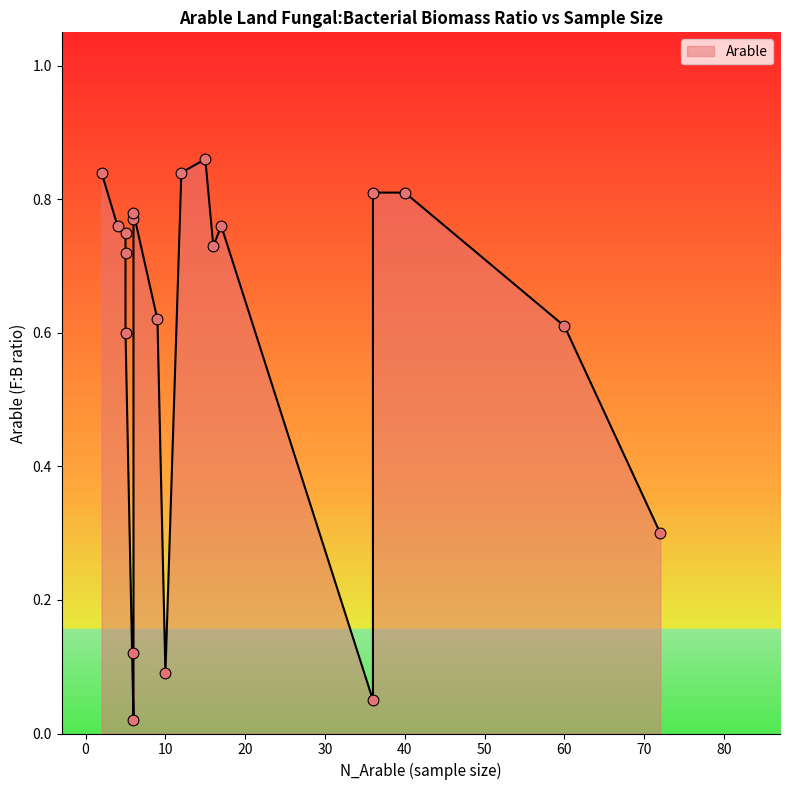

What is the change in value from 6 to 5?

+0.6